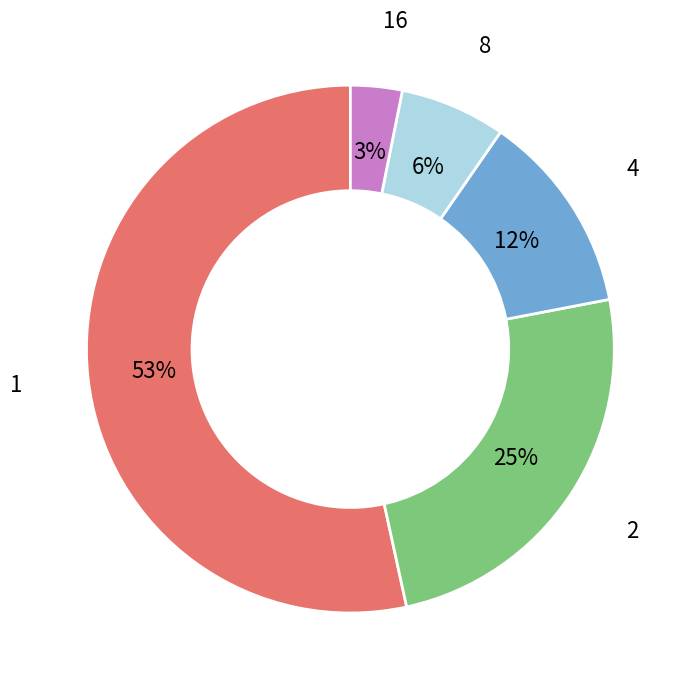

To the nearest percent, what is the average slice percentage?

20%